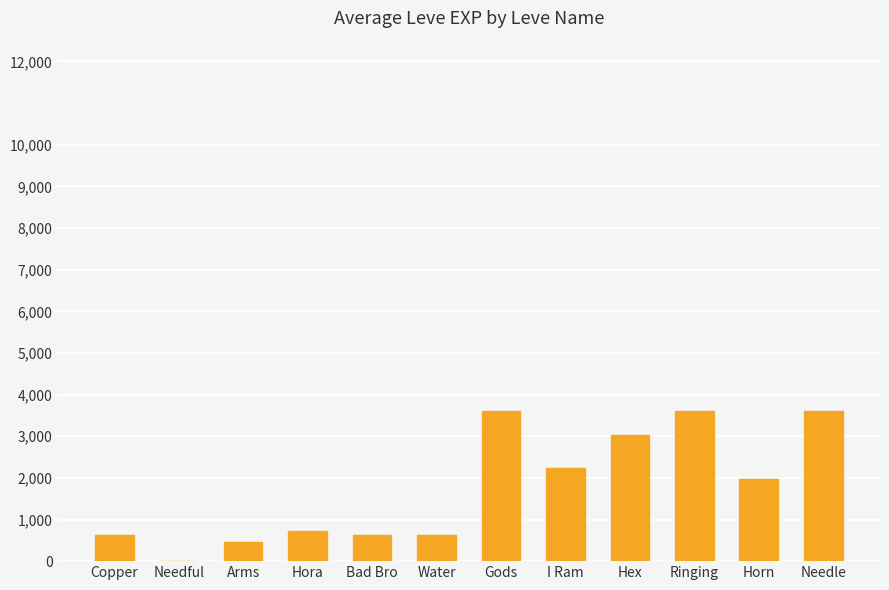

Are the bars grouped side by side (vs. stacked)?

No